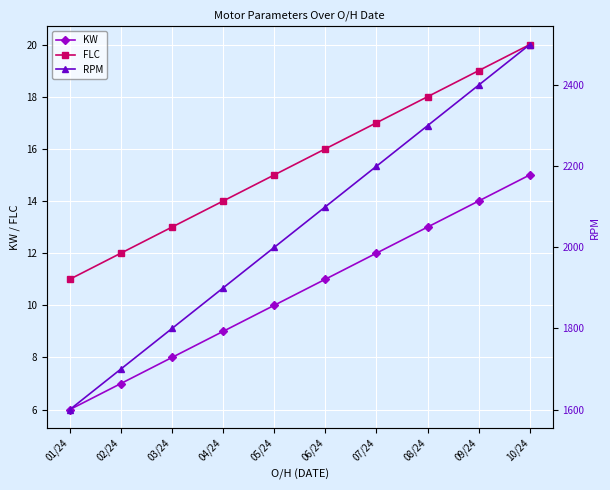

How many distinct data groups are displayed?

3